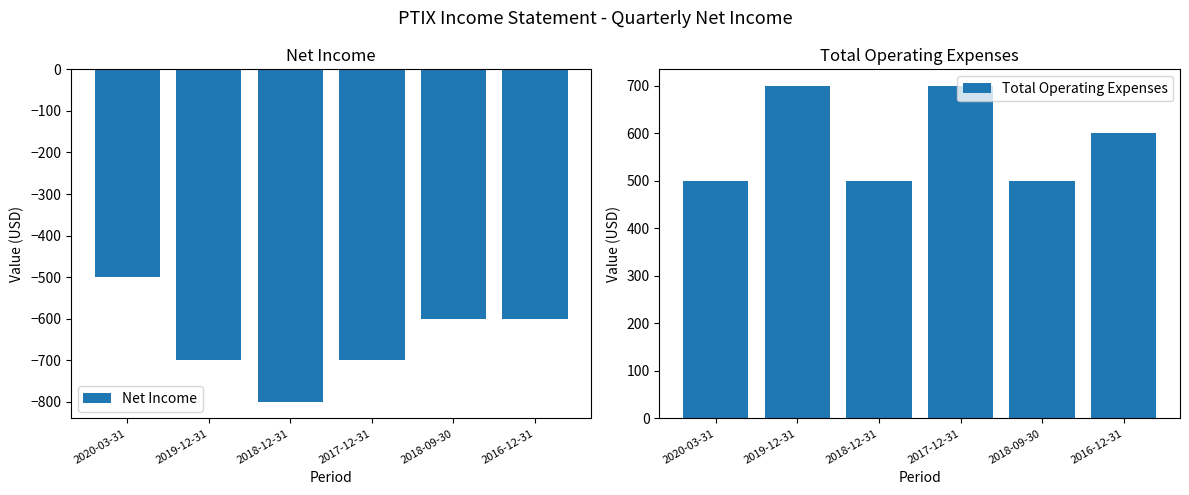

Reading left to right, list all the values displayed in this chart.

Net Income: -500	-700	-800	-700	-600	-600
Total Operating Expenses: 500	700	500	700	500	600